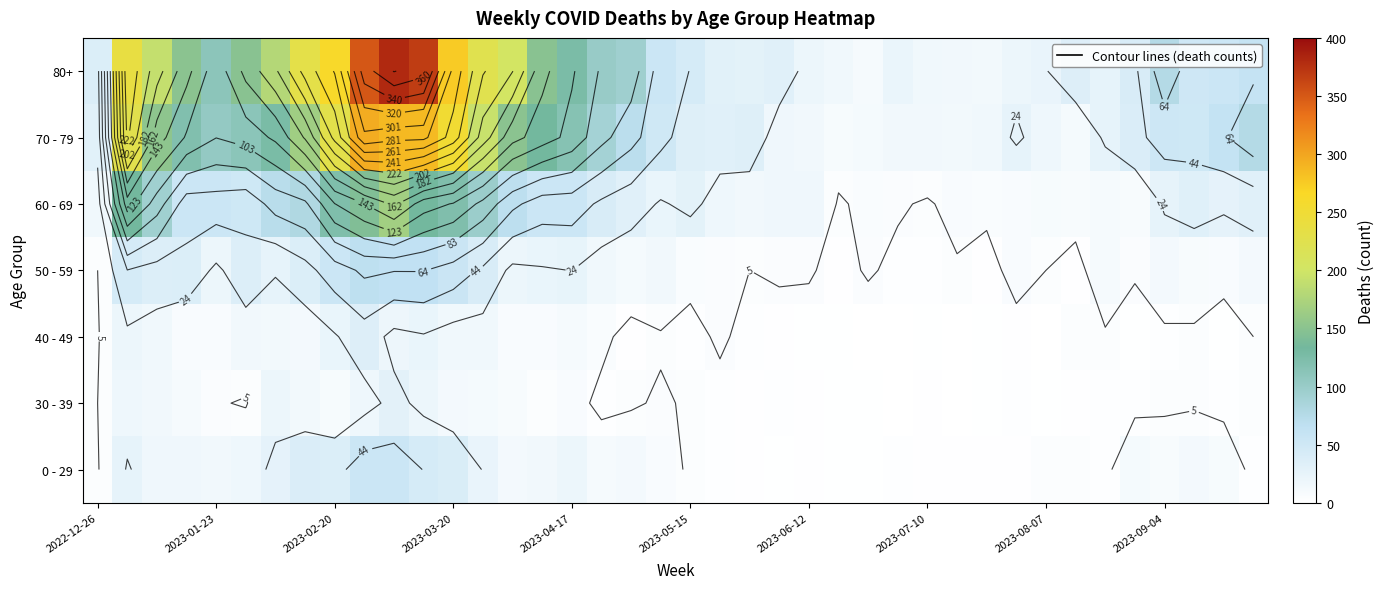

Which series has the largest total across all categories?

80+